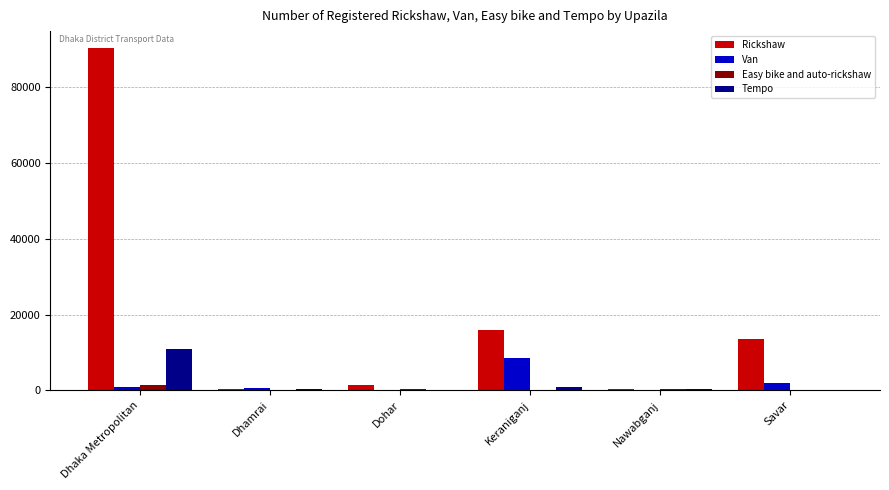

True or false: Rickshaw has a value of 90302 at Dhaka Metropolitan.

True